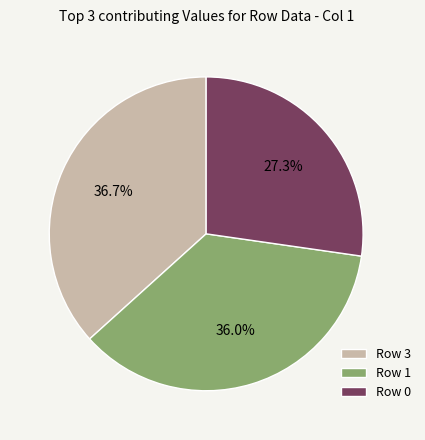

Which category has the biggest portion of the pie?

Row 3